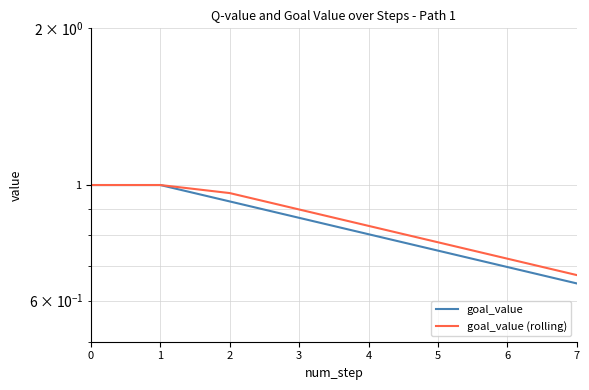

Reading left to right, transcribe all the data shown in this chart.

goal_value: 1.0	1.0	0.9	0.9	0.8	0.7	0.7	0.6
goal_value (rolling): 1.0	1.0	1.0	0.9	0.8	0.8	0.7	0.7